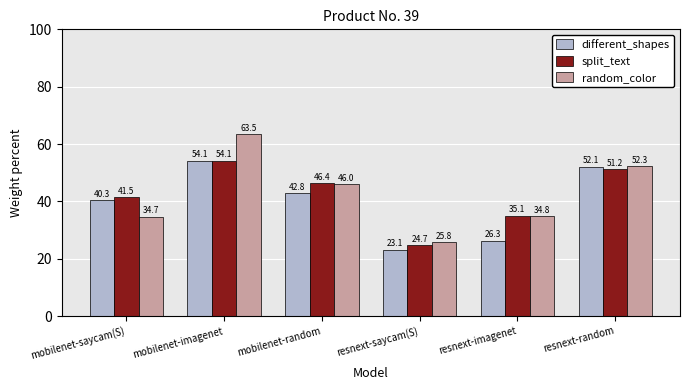

Which category has the highest value in the random_color series?

mobilenet-imagenet